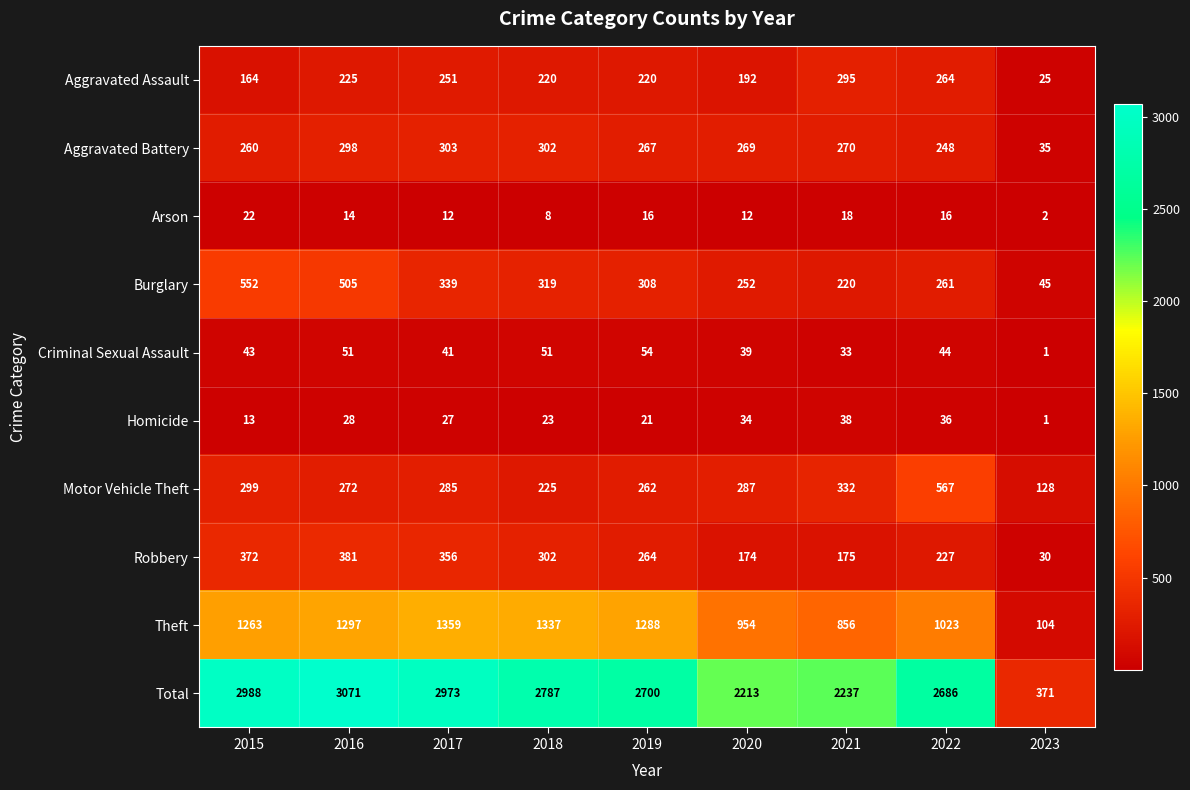

What is the sum of the Robbery values at 2019 and 2020?

438